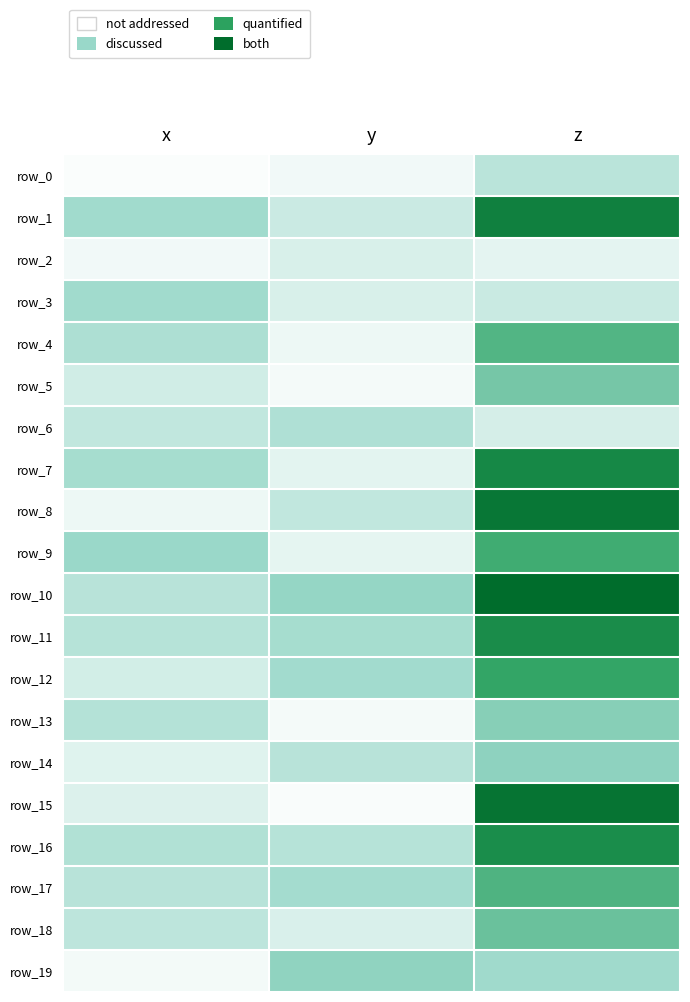

Where does the row_6 series first go above 4?

x